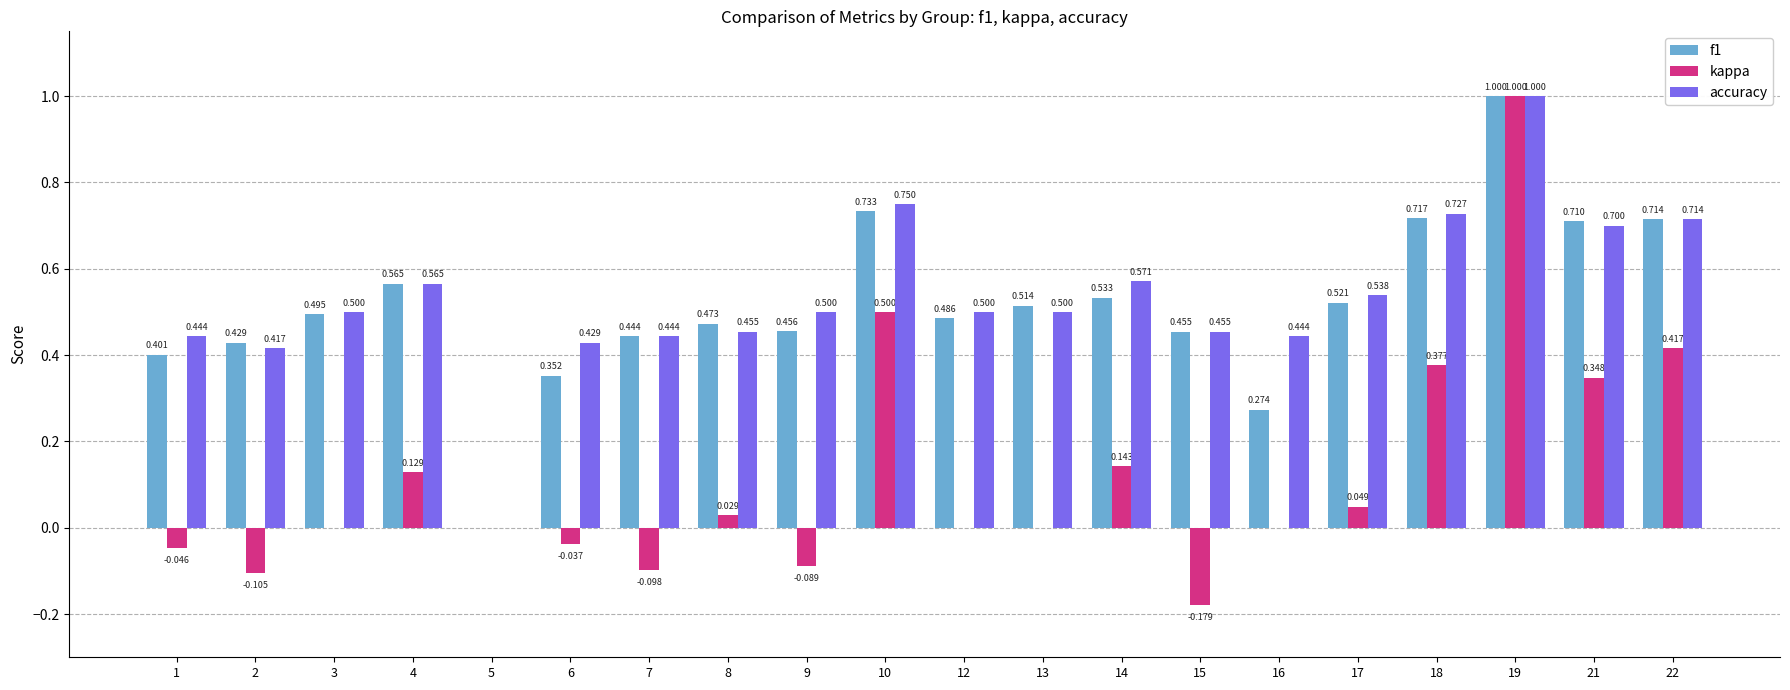

What are all the series names shown in the legend?

f1, kappa, accuracy